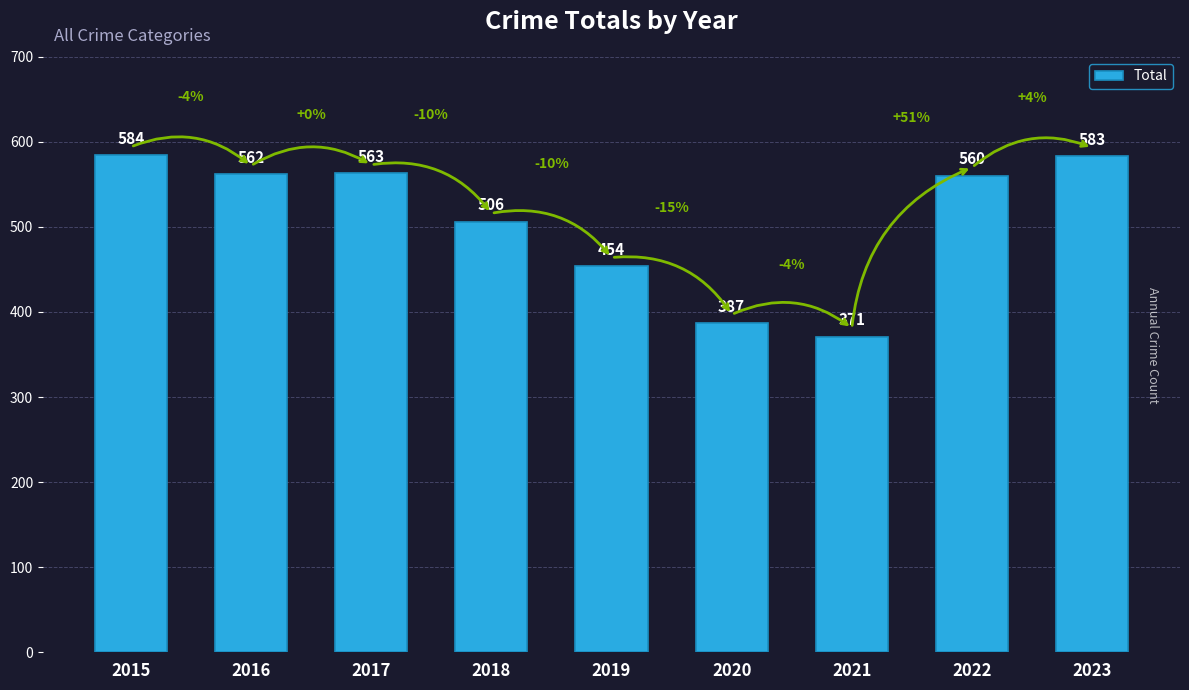

List the labels in order of value, largest first.

2015, 2023, 2017, 2016, 2022, 2018, 2019, 2020, 2021